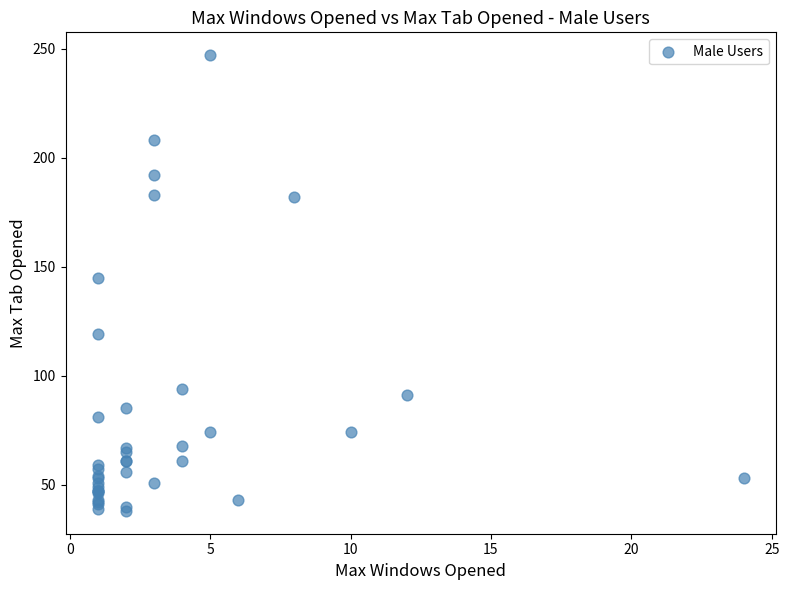

What Y value in the scatter plot is closest to 142?

145